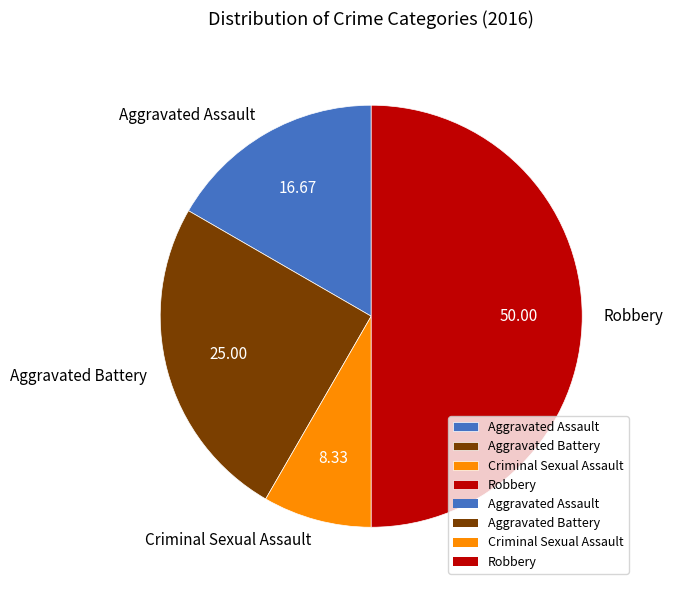

Is the sum of Aggravated Battery and Aggravated Assault greater than half?

No